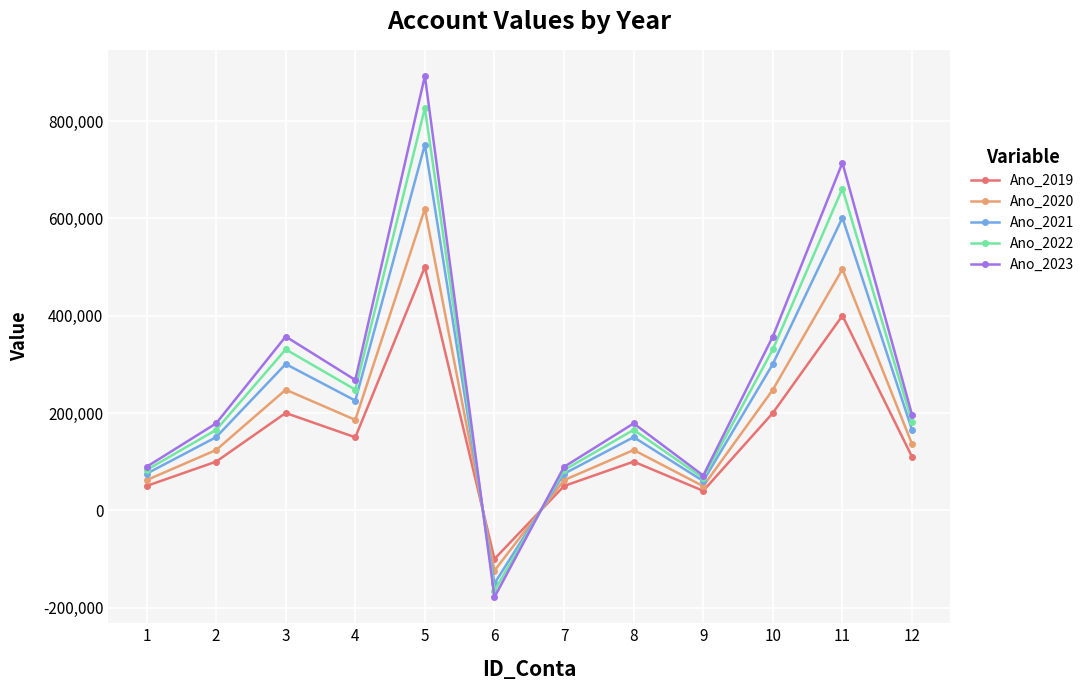

How many values in Ano_2020 are above zero?

11